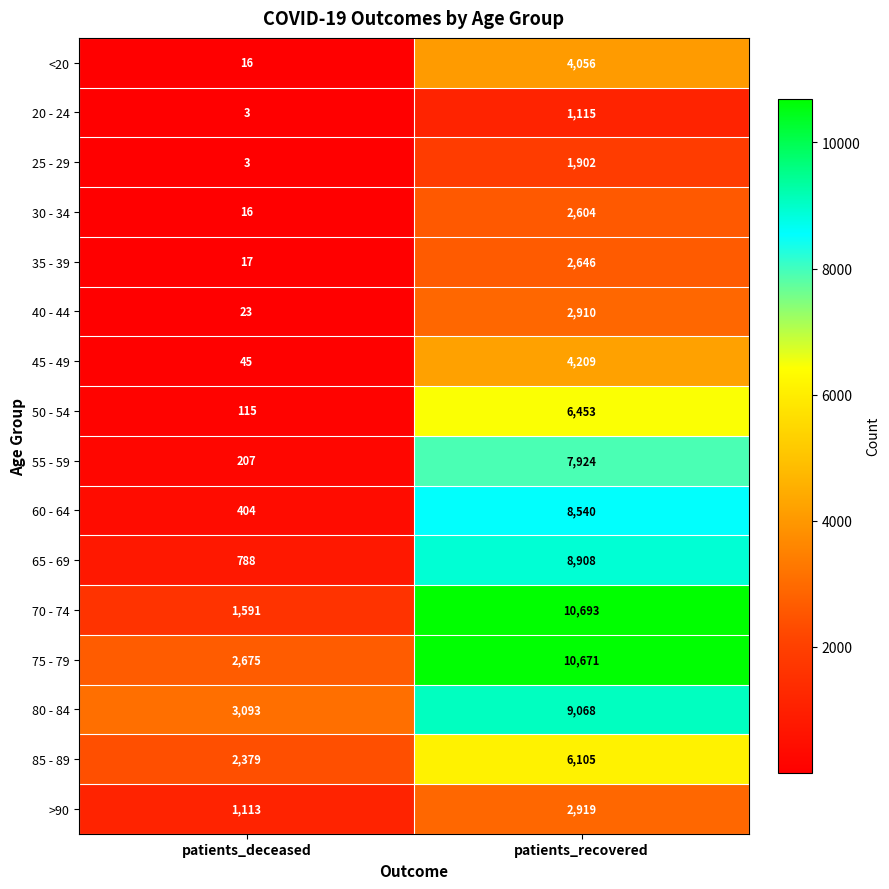

Which label corresponds to the smallest value in the chart?

patients_deceased